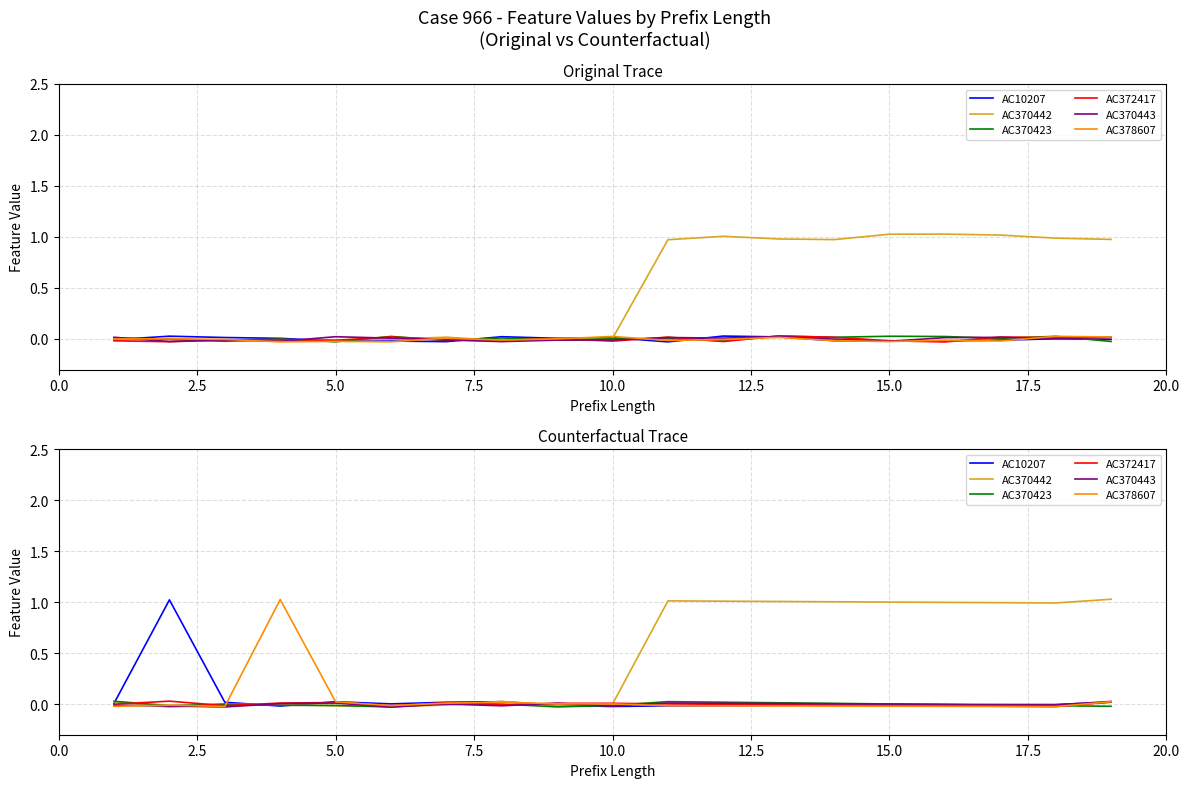

Which series has the largest total across all categories?

AC370442